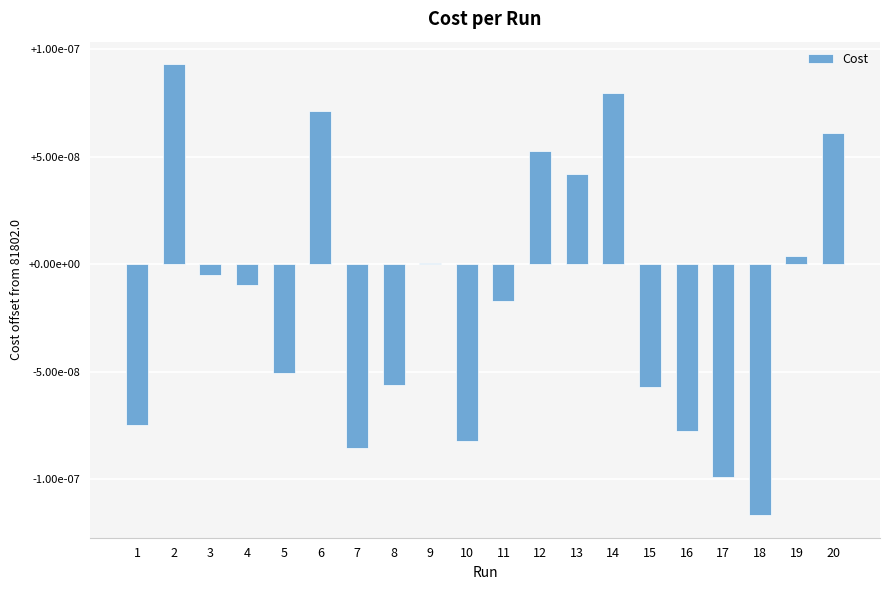

Which category has the lowest value across all series?

18